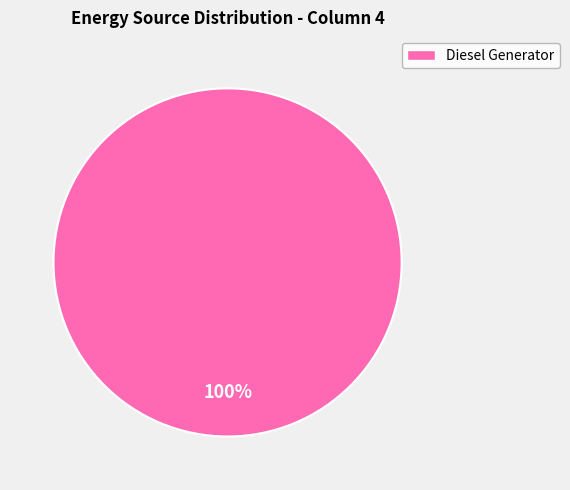

Does any single category account for the majority?

Yes